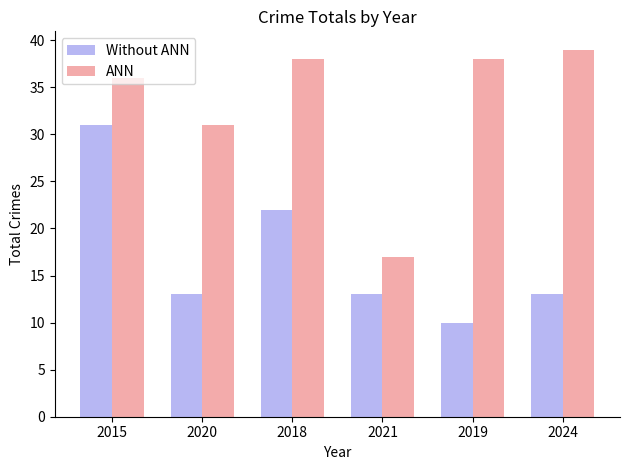

Reading left to right, what are all the values shown in this chart?

Without ANN: 2015=31	2020=13	2018=22	2021=13	2019=10	2024=13
ANN: 2015=36	2020=31	2018=38	2021=17	2019=38	2024=39